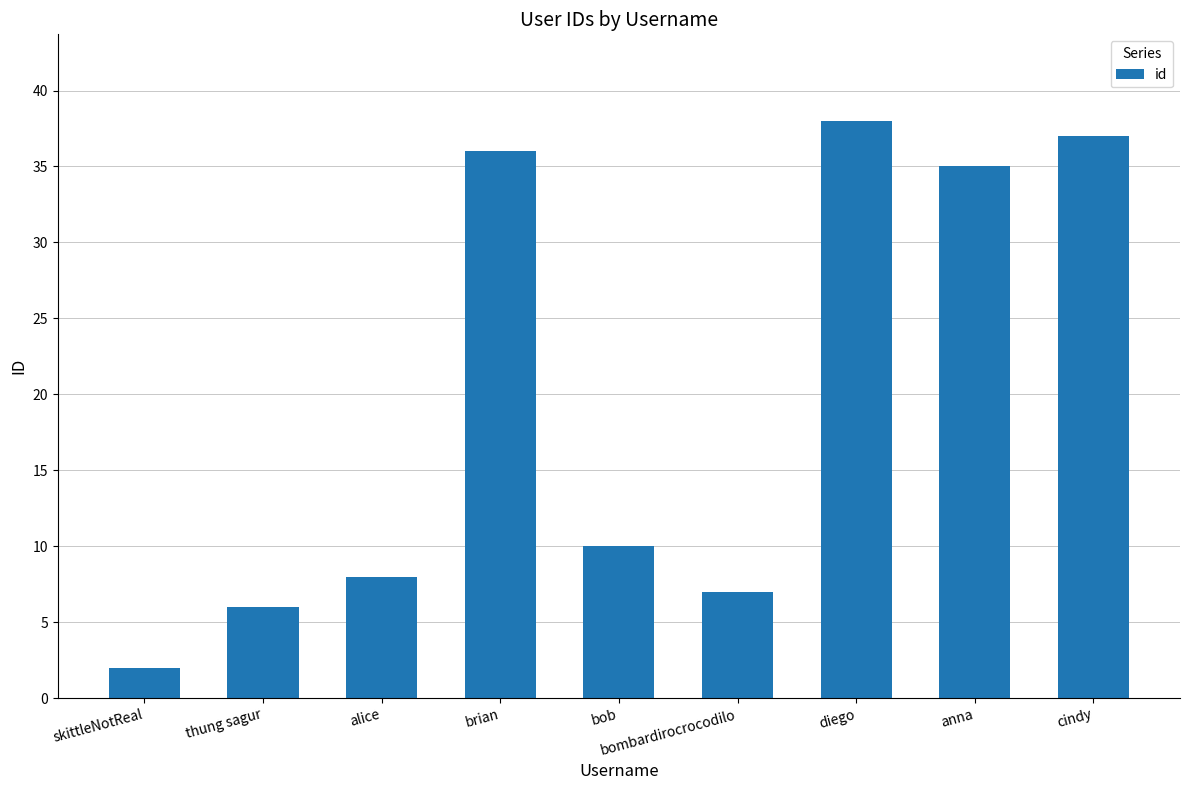

How many distinct data groups are displayed?

1